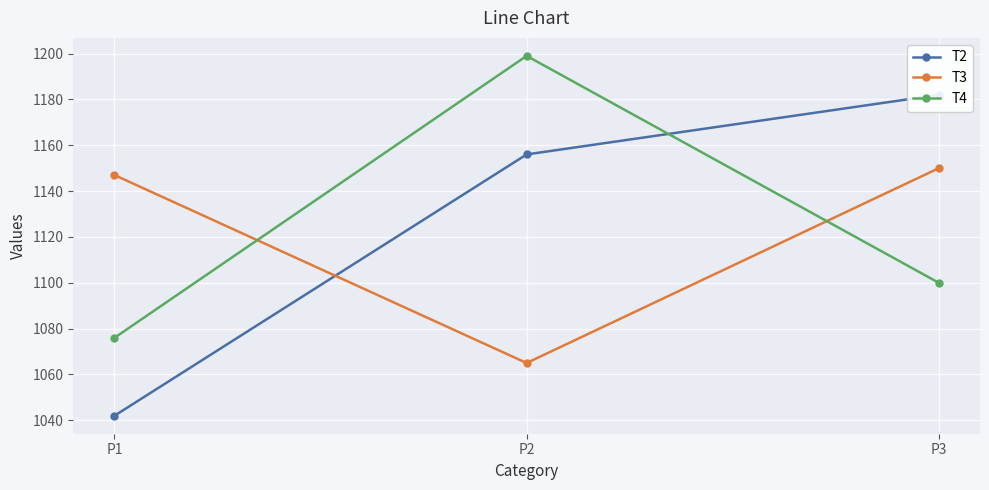

What is the difference between the maximum and minimum values in the T2 series?

140